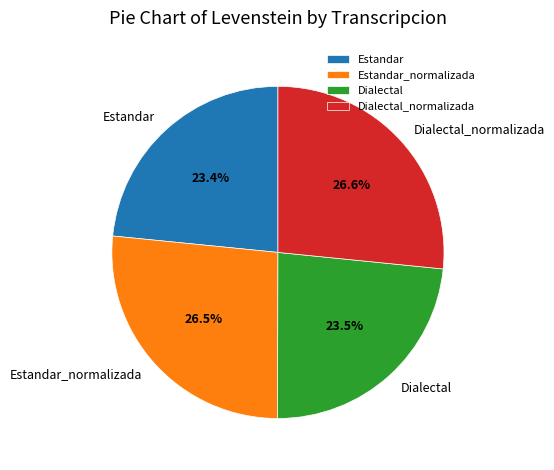

Combined, what portion of the pie is Estandar and Dialectal_normalizada?

50.0%